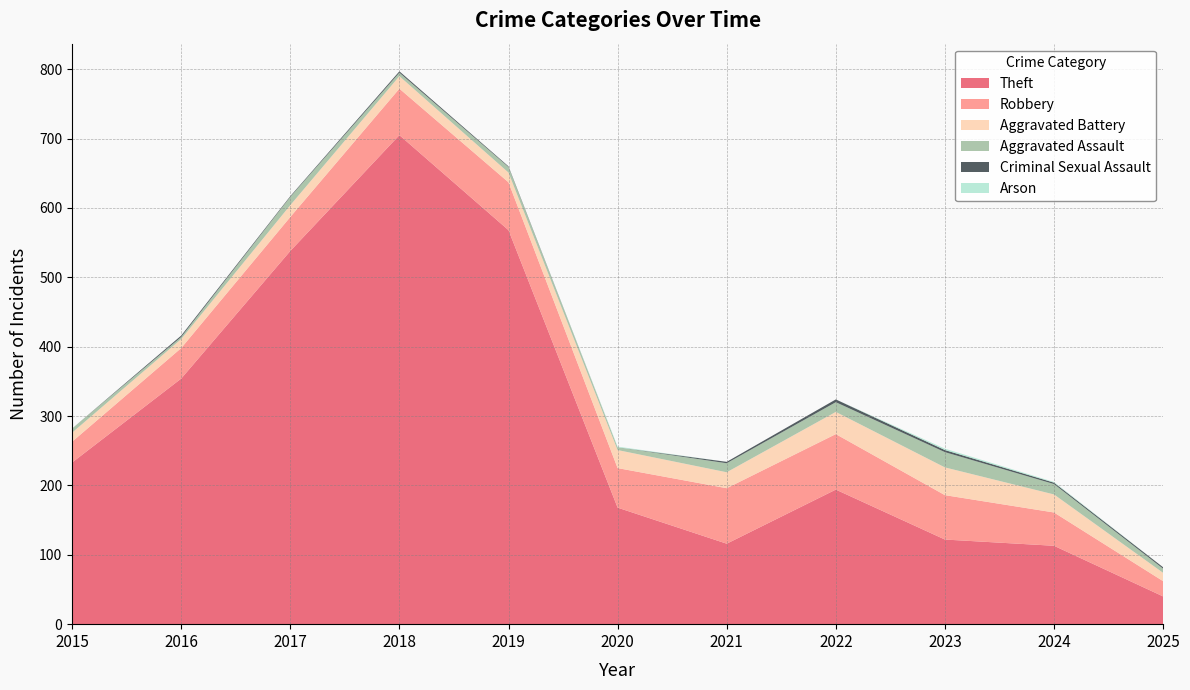

Reading left to right, what are all the values shown in this chart?

Theft: 233	354	538	705	568	168	116	194	122	113	40
Robbery: 30	44	49	67	69	57	80	80	64	48	22
Aggravated Battery: 13	13	17	18	14	26	23	32	40	26	12
Aggravated Assault: 6	3	12	5	8	4	13	14	22	15	6
Criminal Sexual Assault: 0	2	1	2	1	0	2	4	3	2	2
Arson: 0	0	0	0	0	1	0	0	2	1	0